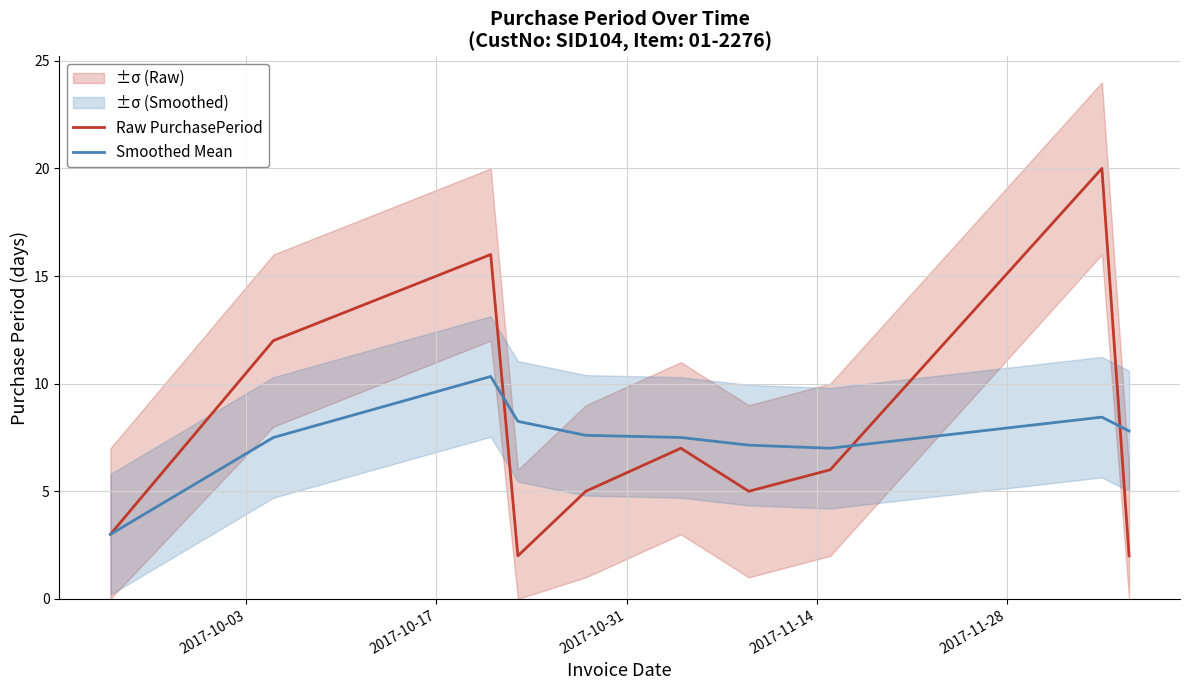

How many values in the Smoothed Mean series exceed 7?

8